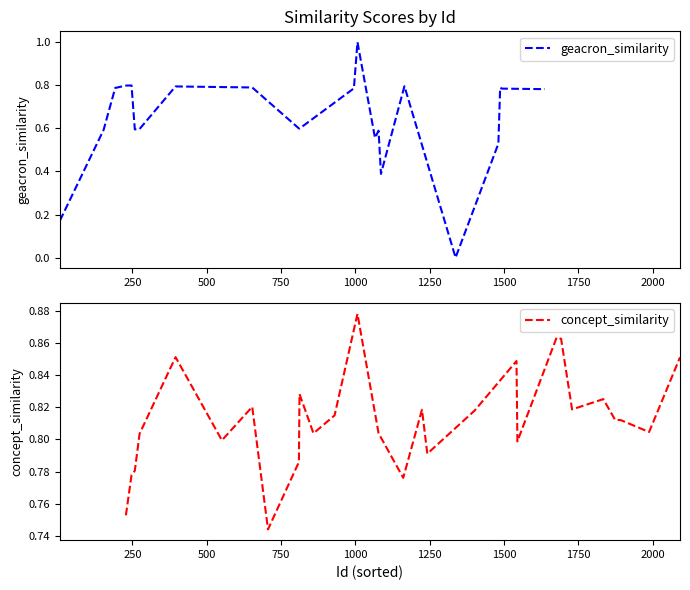

The concept_similarity series shows 0.2 at 33. True or false?

False